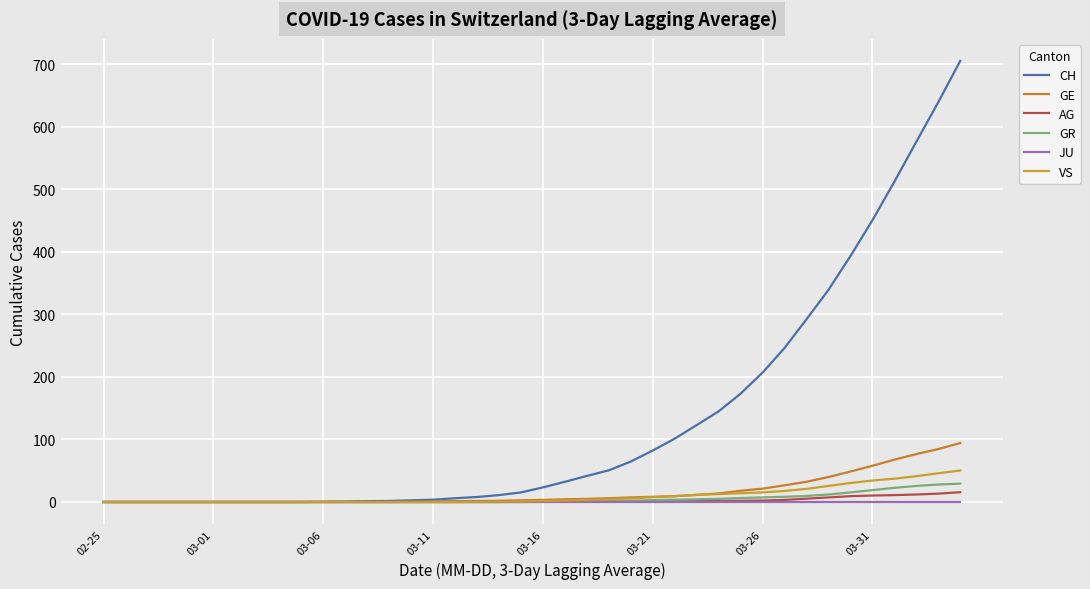

Reading right to left, what are all the values shown in this chart?

CH: 705.7	639.7	576.3	512.3	450.7	393.3	339.3	292.3	246.3	207.0	173.3	145.0	123.0	101.3	82.3	64.7	50.7	41.7	32.3	23.3	15.3	11.0	8.0	6.0	3.7	2.7	1.7	1.3	0.7	0.3	0.0	0.0	0.0	0.0	0.0	0.0	0.0	0.0	0.0	0.0
GE: 94.3	84.7	76.7	67.7	58.0	48.7	40.0	32.3	26.7	21.3	18.0	13.7	11.3	9.3	8.3	7.3	6.0	5.0	4.3	3.3	2.7	2.0	1.7	1.3	0.7	0.3	0.0	0.0	0.0	0.0	0.0	0.0	0.0	0.0	0.0	0.0	0.0	0.0	0.0	0.0
AG: 15.7	13.3	12.0	11.0	10.3	9.3	7.3	5.3	3.3	2.3	2.0	1.7	1.3	1.0	1.0	1.0	1.0	1.0	1.0	0.7	0.3	0.0	0.0	0.0	0.0	0.0	0.0	0.0	0.0	0.0	0.0	0.0	0.0	0.0	0.0	0.0	0.0	0.0	0.0	0.0
GR: 29.3	28.0	25.7	22.7	19.0	15.3	12.0	9.7	8.3	7.3	6.3	5.0	4.3	3.7	3.0	2.0	1.3	1.0	0.7	0.3	0.0	0.0	0.0	0.0	0.0	0.0	0.0	0.0	0.0	0.0	0.0	0.0	0.0	0.0	0.0	0.0	0.0	0.0	0.0	0.0
JU: 0.0	0.0	0.0	0.0	0.0	0.0	0.0	0.0	0.0	0.0	0.0	0.0	0.0	0.0	0.0	0.0	0.0	0.0	0.0	0.0	0.0	0.0	0.0	0.0	0.0	0.0	0.0	0.0	0.0	0.0	0.0	0.0	0.0	0.0	0.0	0.0	0.0	0.0	0.0	0.0
VS: 50.3	46.0	41.3	37.3	34.3	30.3	25.7	21.0	17.7	15.3	14.0	12.7	11.3	9.3	7.7	5.7	4.3	3.3	2.3	1.7	1.0	0.7	0.3	0.0	0.0	0.0	0.0	0.0	0.0	0.0	0.0	0.0	0.0	0.0	0.0	0.0	0.0	0.0	0.0	0.0